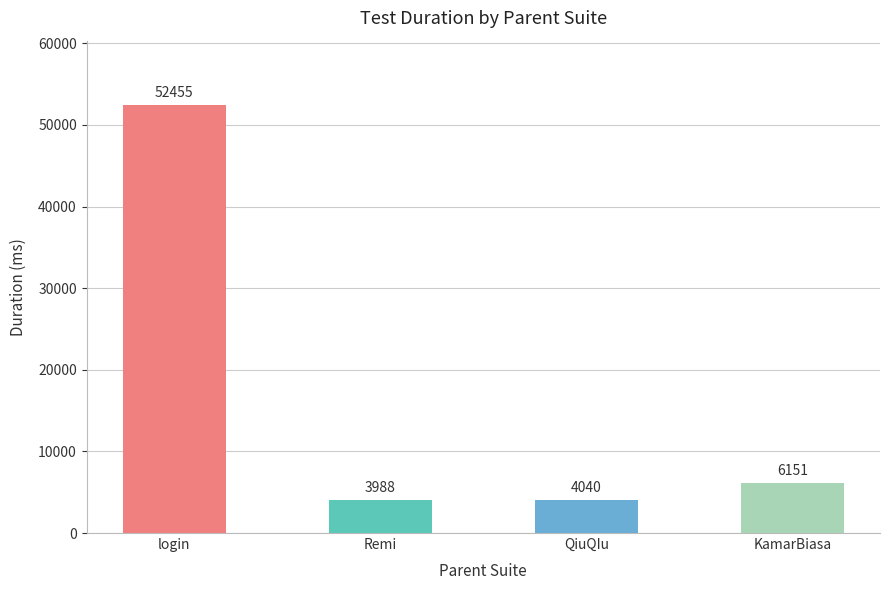

What is the change in value from QiuQIu to KamarBiasa?

+2111